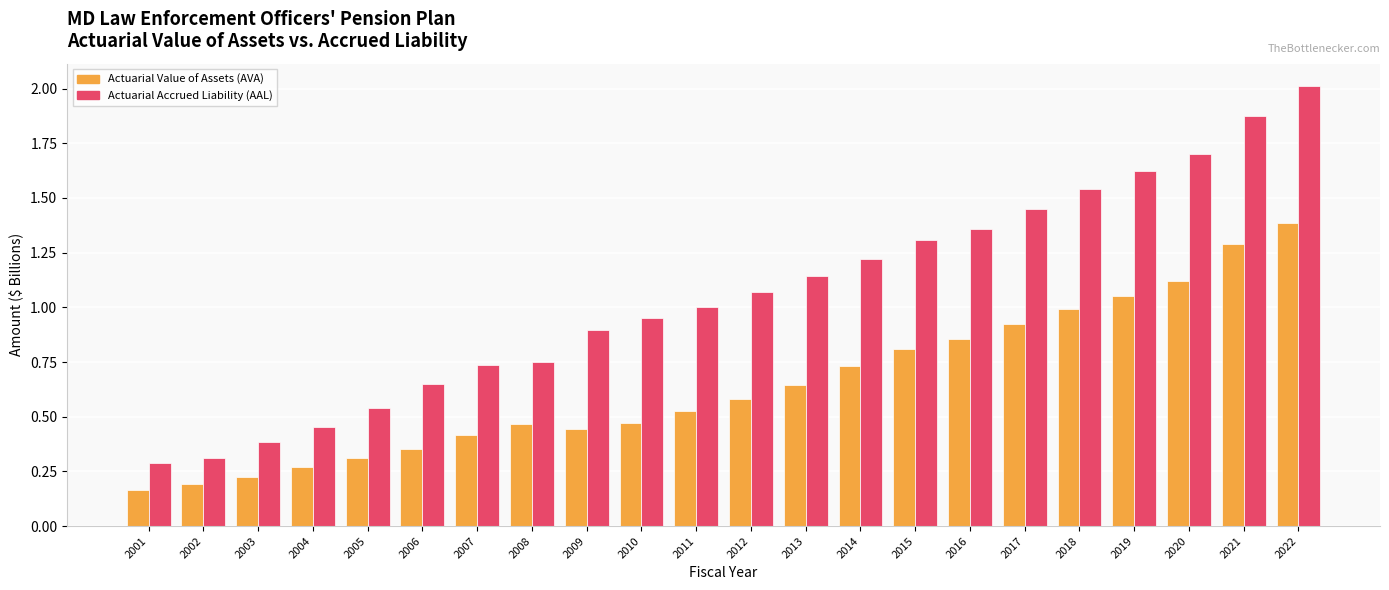

Between 2010 and 2016, which series saw the biggest shift?

Actuarial Accrued Liability (AAL)